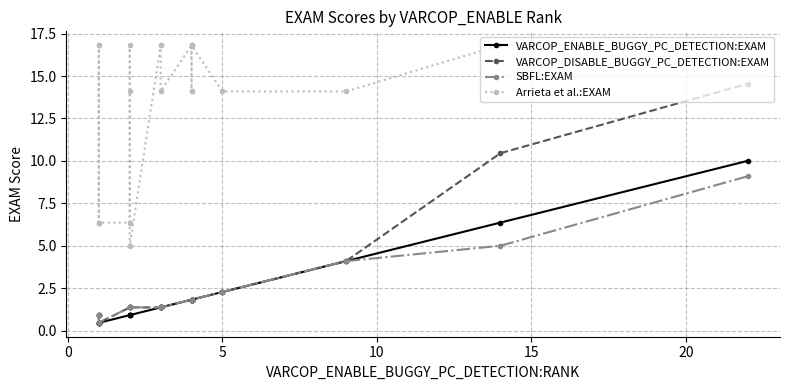

What is the minimum value shown in the chart?

0.5